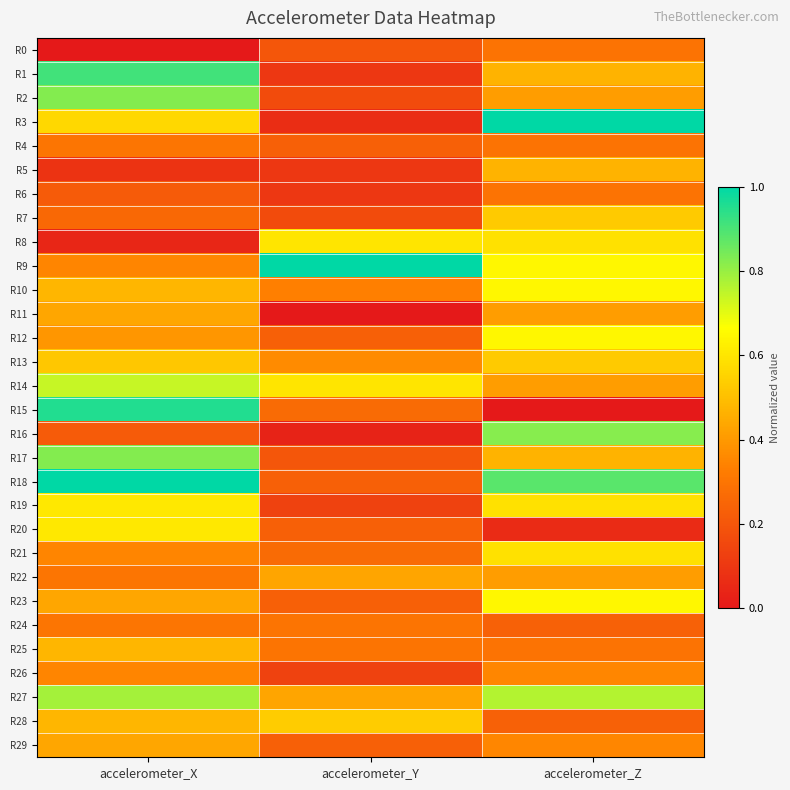

Reading left to right, list all the values displayed in this chart.

R0: accelerometer_X=0.0	accelerometer_Y=0.2	accelerometer_Z=0.3
R1: accelerometer_X=0.9	accelerometer_Y=0.1	accelerometer_Z=0.5
R2: accelerometer_X=0.8	accelerometer_Y=0.2	accelerometer_Z=0.4
R3: accelerometer_X=0.6	accelerometer_Y=0.1	accelerometer_Z=1.0
R4: accelerometer_X=0.3	accelerometer_Y=0.2	accelerometer_Z=0.3
R5: accelerometer_X=0.1	accelerometer_Y=0.1	accelerometer_Z=0.5
R6: accelerometer_X=0.2	accelerometer_Y=0.1	accelerometer_Z=0.3
R7: accelerometer_X=0.3	accelerometer_Y=0.2	accelerometer_Z=0.5
R8: accelerometer_X=0.0	accelerometer_Y=0.6	accelerometer_Z=0.6
R9: accelerometer_X=0.3	accelerometer_Y=1.0	accelerometer_Z=0.6
R10: accelerometer_X=0.5	accelerometer_Y=0.3	accelerometer_Z=0.6
R11: accelerometer_X=0.4	accelerometer_Y=0.0	accelerometer_Z=0.4
R12: accelerometer_X=0.4	accelerometer_Y=0.2	accelerometer_Z=0.6
R13: accelerometer_X=0.5	accelerometer_Y=0.4	accelerometer_Z=0.5
R14: accelerometer_X=0.7	accelerometer_Y=0.6	accelerometer_Z=0.4
R15: accelerometer_X=1.0	accelerometer_Y=0.3	accelerometer_Z=0.0
R16: accelerometer_X=0.2	accelerometer_Y=0.0	accelerometer_Z=0.8
R17: accelerometer_X=0.8	accelerometer_Y=0.2	accelerometer_Z=0.5
R18: accelerometer_X=1.0	accelerometer_Y=0.2	accelerometer_Z=0.9
R19: accelerometer_X=0.6	accelerometer_Y=0.1	accelerometer_Z=0.6
R20: accelerometer_X=0.6	accelerometer_Y=0.2	accelerometer_Z=0.1
R21: accelerometer_X=0.3	accelerometer_Y=0.3	accelerometer_Z=0.6
R22: accelerometer_X=0.3	accelerometer_Y=0.4	accelerometer_Z=0.4
R23: accelerometer_X=0.4	accelerometer_Y=0.2	accelerometer_Z=0.6
R24: accelerometer_X=0.3	accelerometer_Y=0.3	accelerometer_Z=0.2
R25: accelerometer_X=0.5	accelerometer_Y=0.3	accelerometer_Z=0.3
R26: accelerometer_X=0.3	accelerometer_Y=0.1	accelerometer_Z=0.4
R27: accelerometer_X=0.8	accelerometer_Y=0.4	accelerometer_Z=0.8
R28: accelerometer_X=0.5	accelerometer_Y=0.5	accelerometer_Z=0.2
R29: accelerometer_X=0.4	accelerometer_Y=0.2	accelerometer_Z=0.4